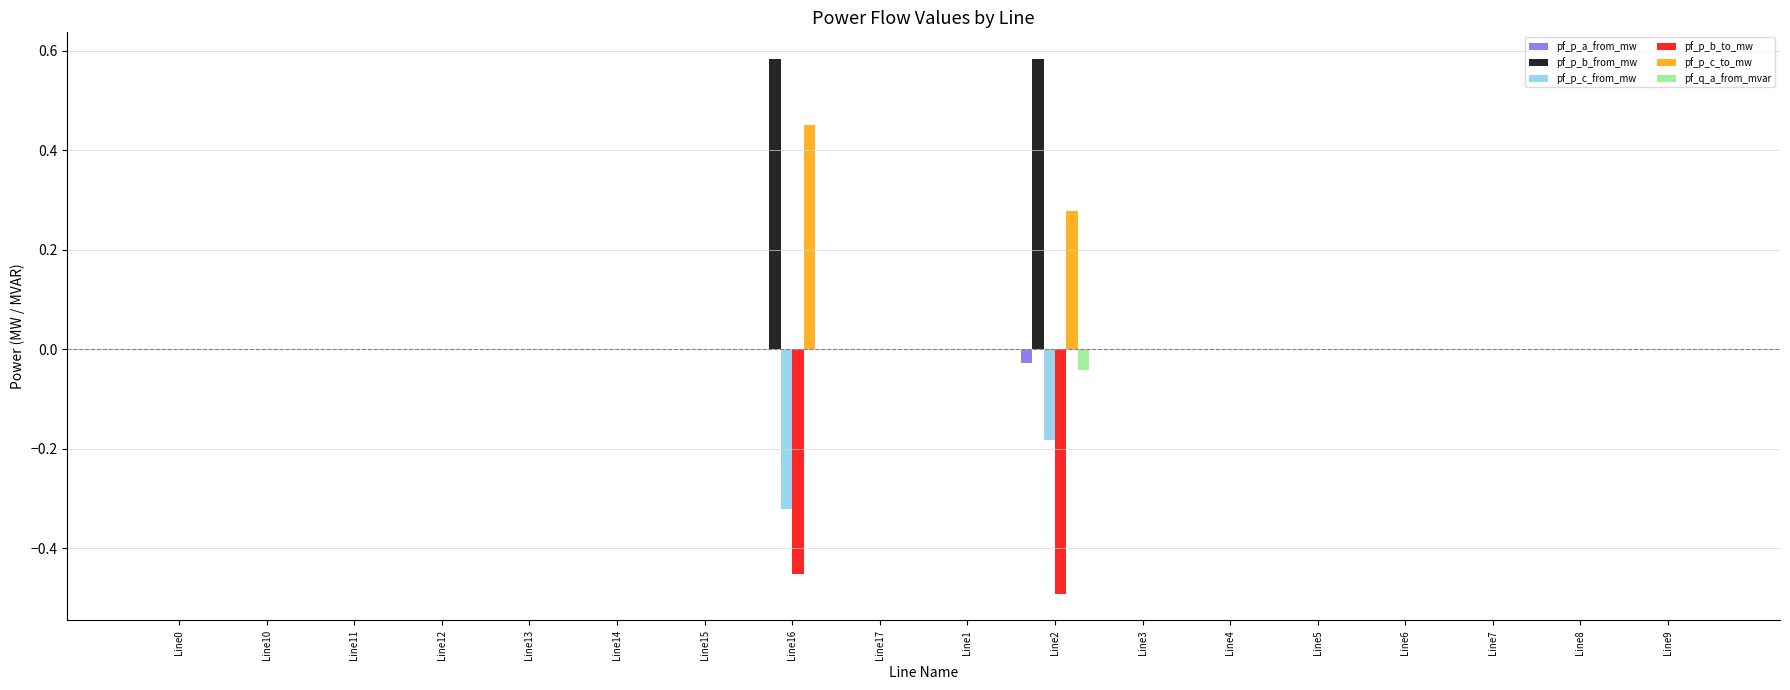

At which category is the sum across all series the highest?

Line16